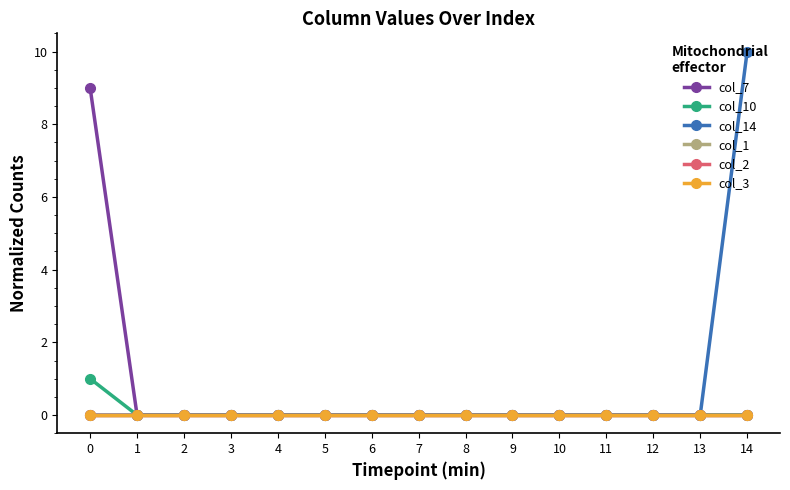

Rank the categories by col_14 value from lowest to highest.

0, 1, 2, 3, 4, 5, 6, 7, 8, 9, 10, 11, 12, 13, 14